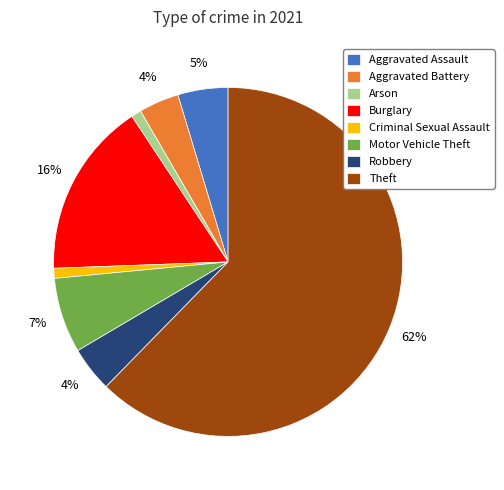

What percentage is the Motor Vehicle Theft slice, to the nearest percent?

7%